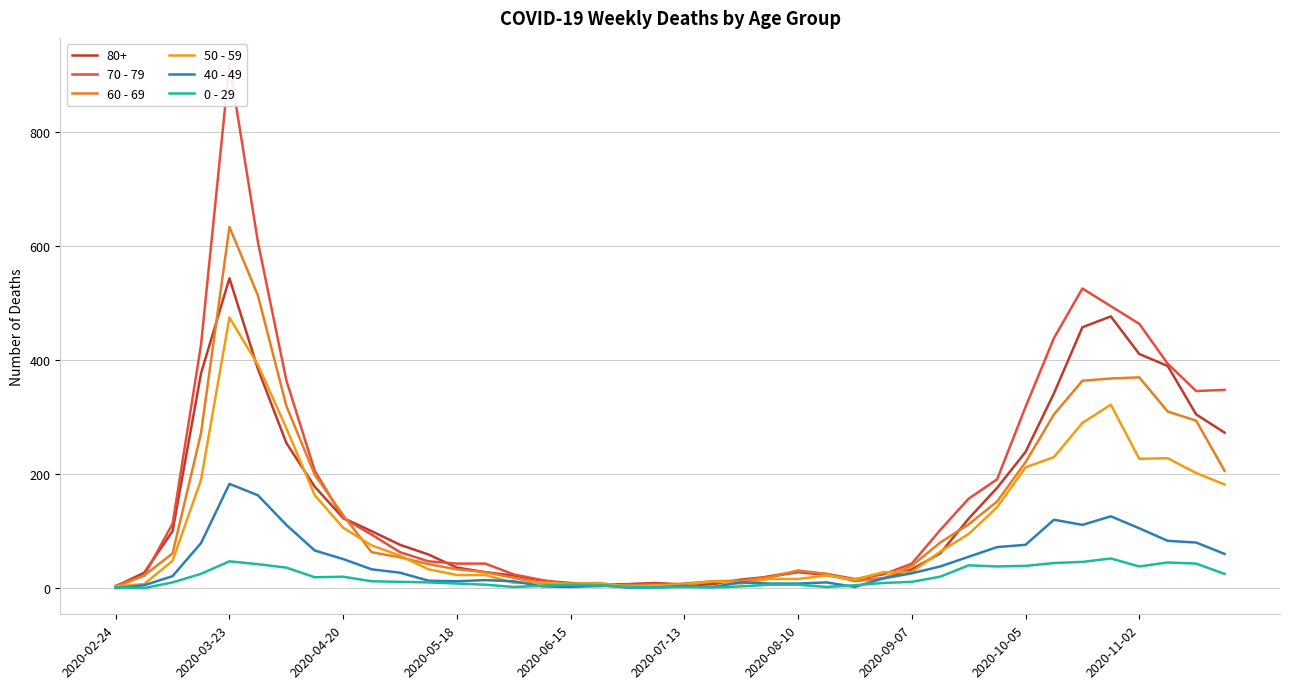

What is the average value of the 50 - 59 series?

107